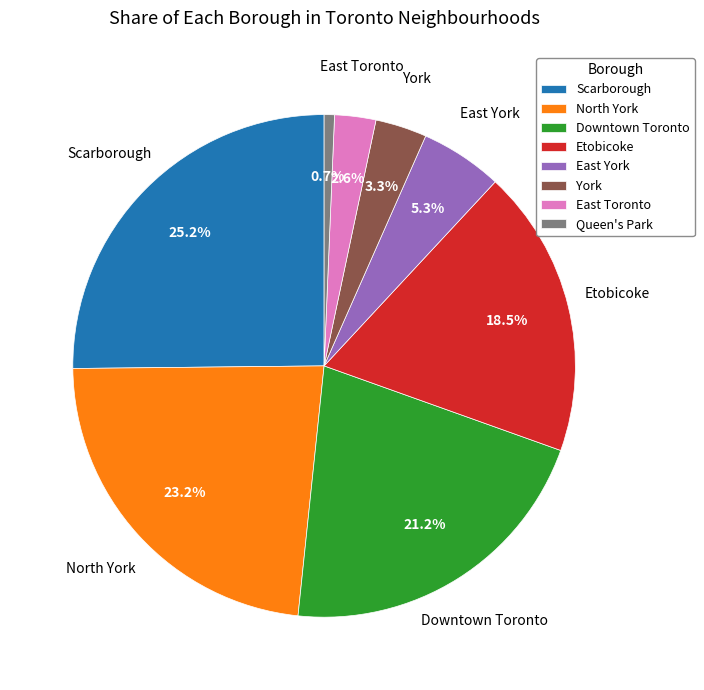

Is the sum of Downtown Toronto and East Toronto greater than half?

No